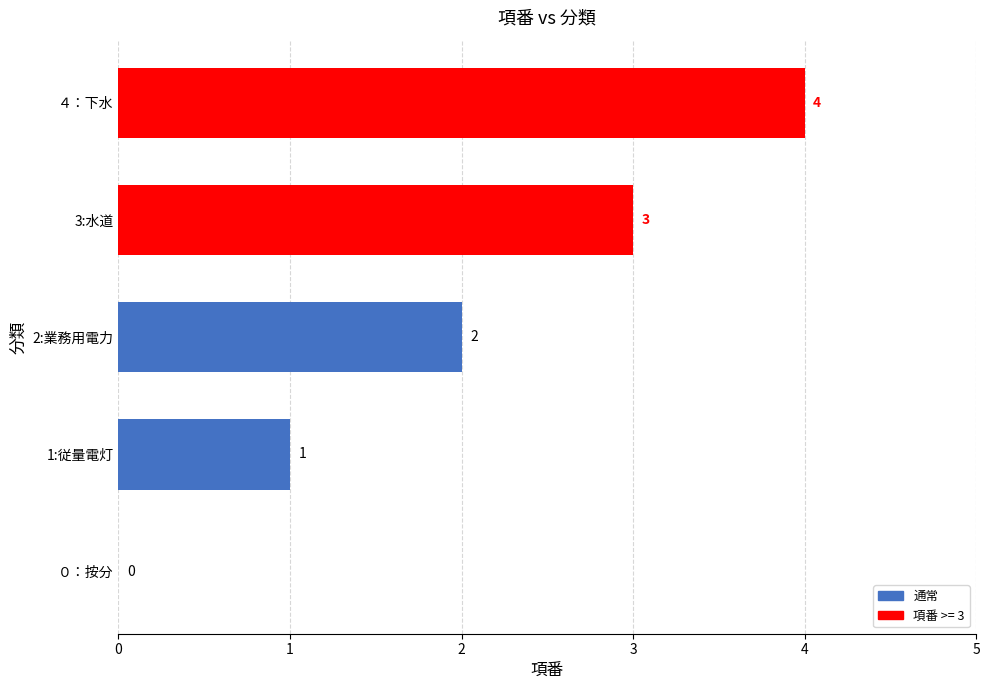

What is the sum of all values?

10